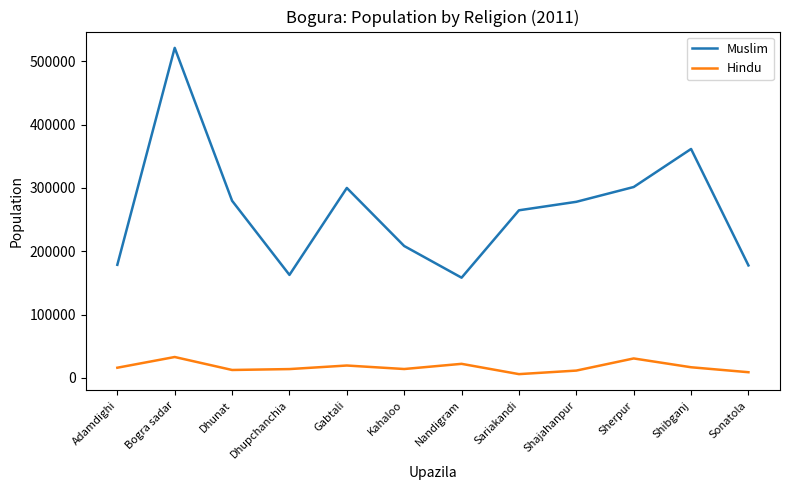

The Hindu series shows 11557 at Shajahanpur. True or false?

True